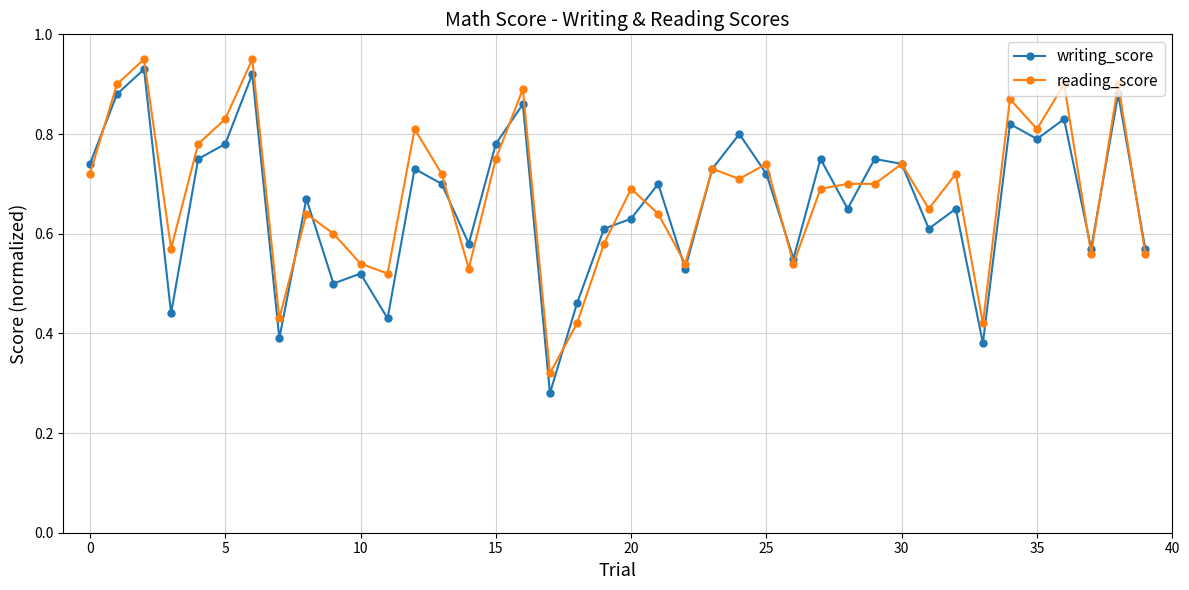

Which series has the widest spread of values?

writing_score